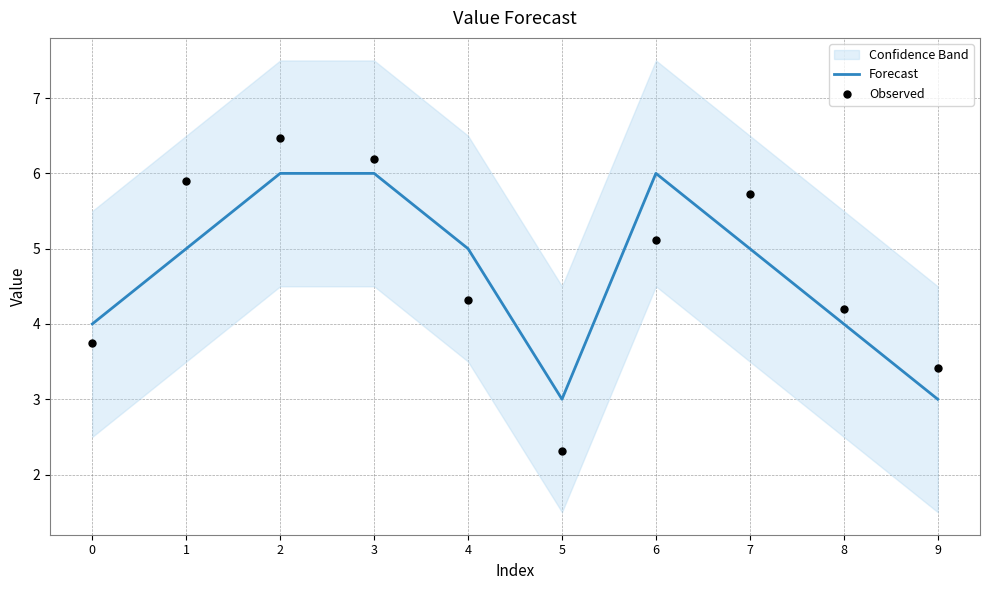

What are all the series names shown in the legend?

Forecast, Observed